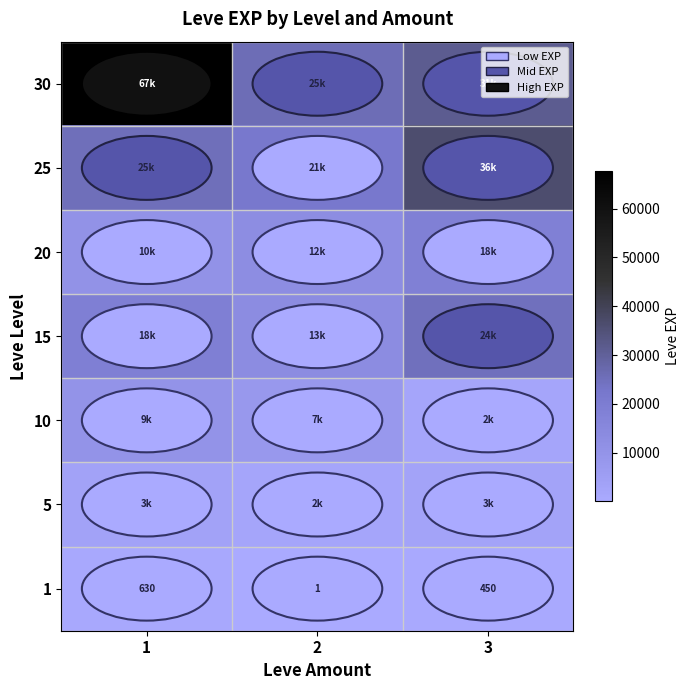

What is the highest value of the 1 series?

630